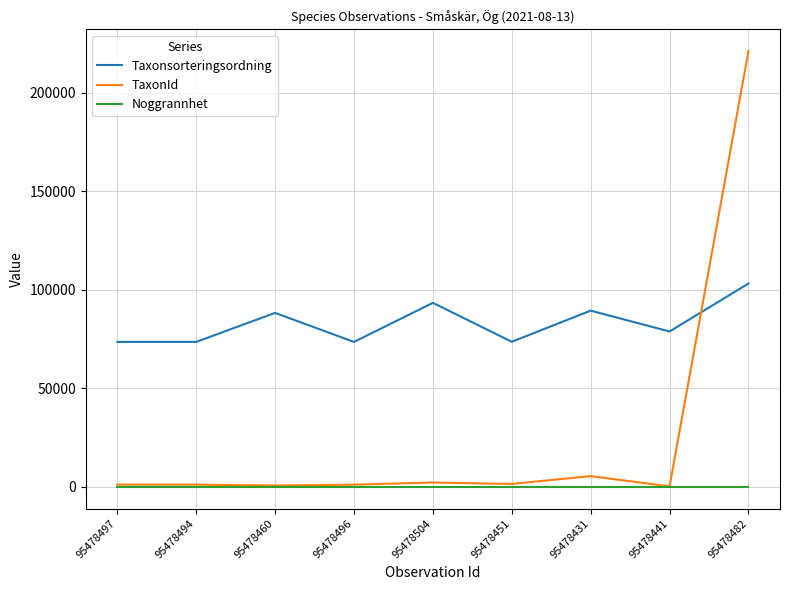

How many lines are shown in the chart?

3